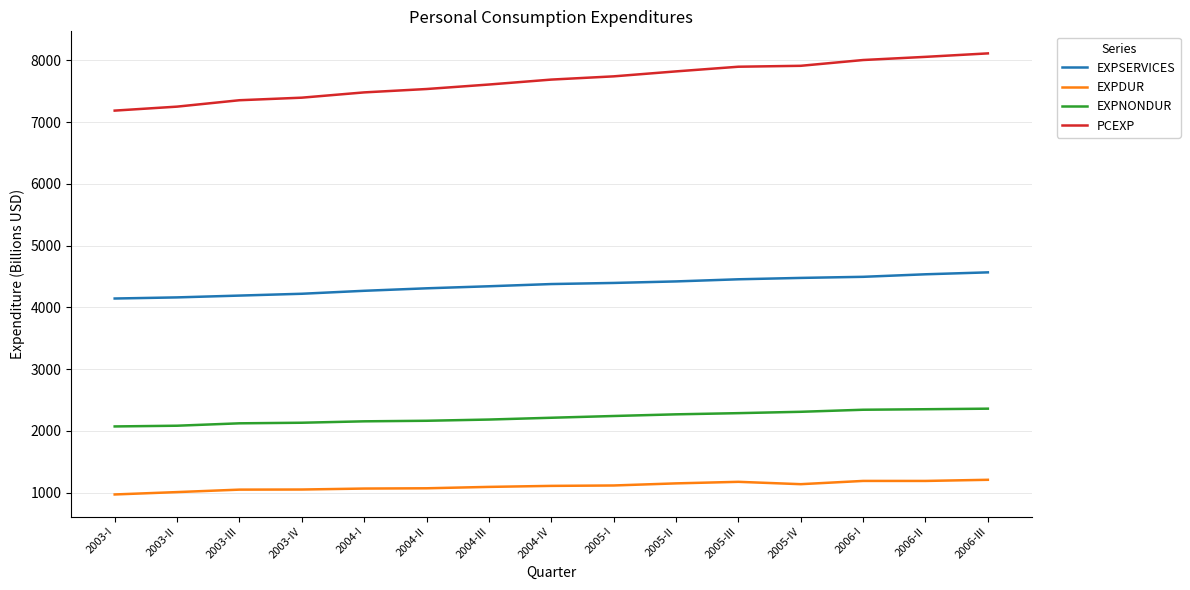

What are all the series names shown in the legend?

EXPSERVICES, EXPDUR, EXPNONDUR, PCEXP